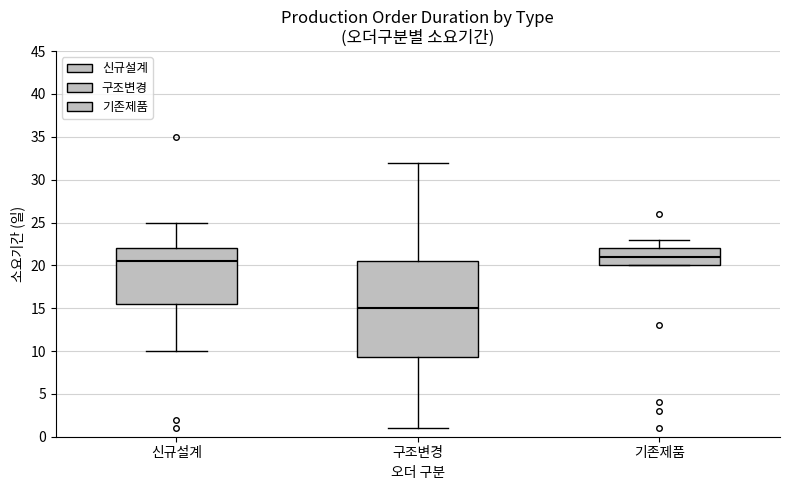

Which box is the tallest, from its lower edge to its upper edge?

구조변경